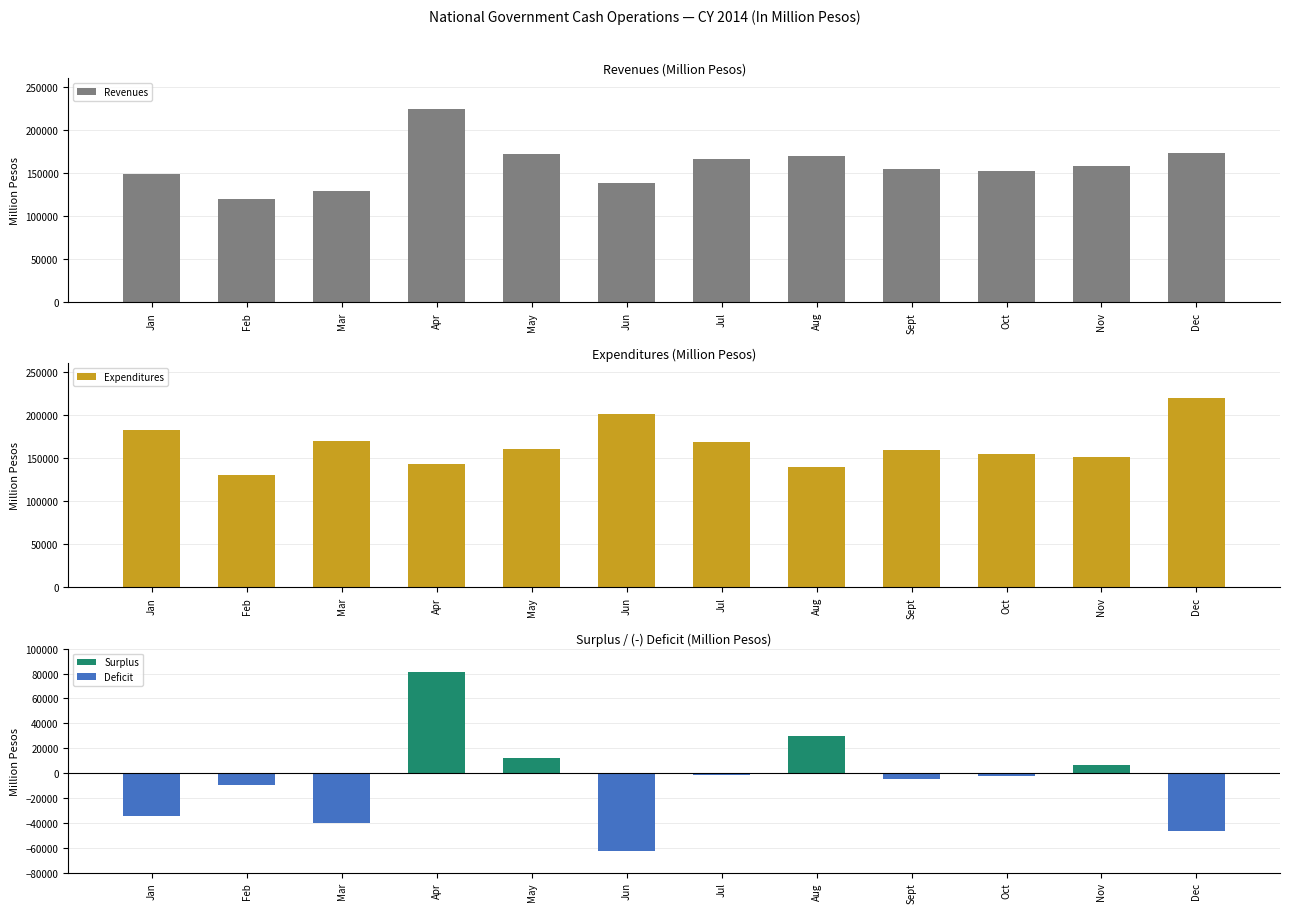

What is the difference between the Revenues values at Jan and Apr?

75627